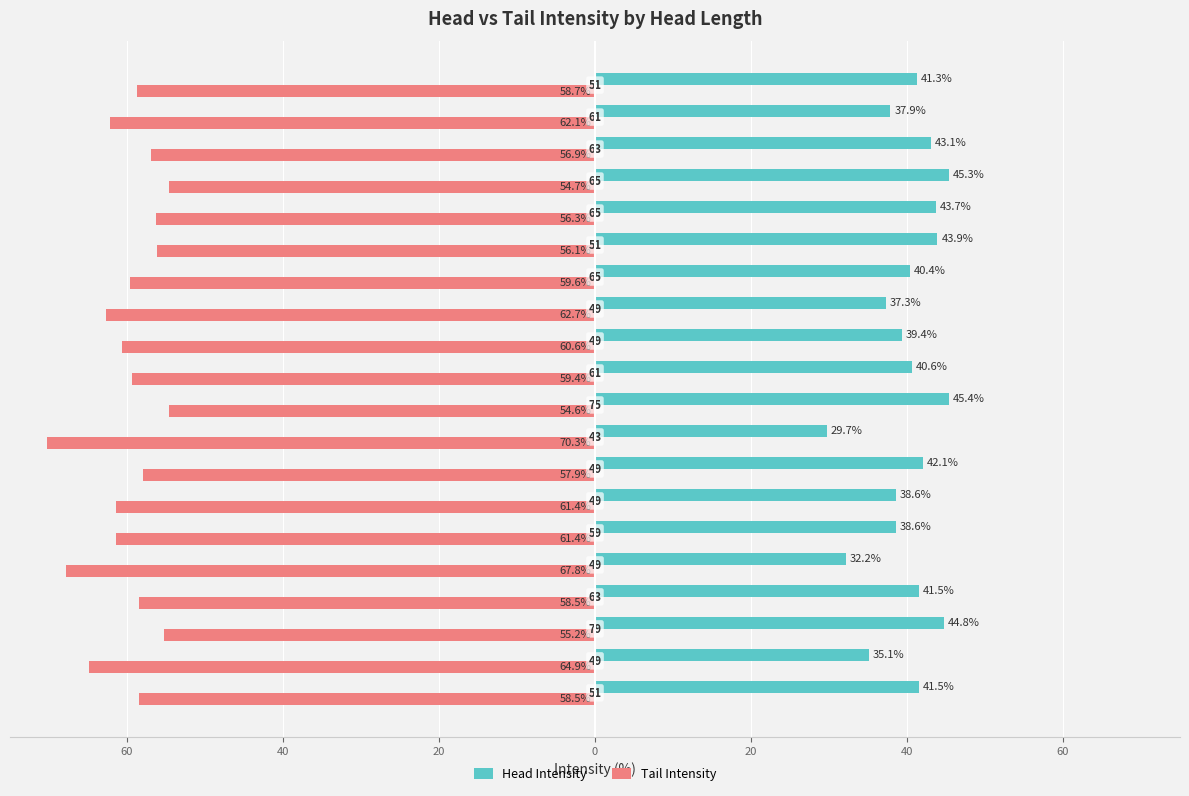

What are all the series names shown in the legend?

Head Intensity, Tail Intensity